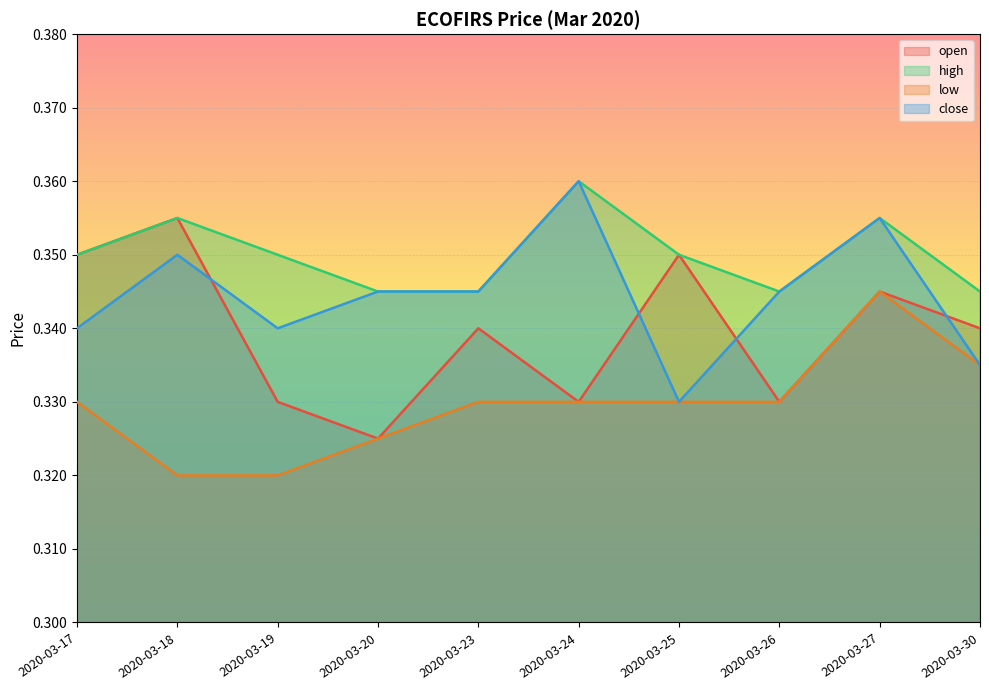

Rank the series at 2020-03-27 from lowest to highest value.

open, low, high, close